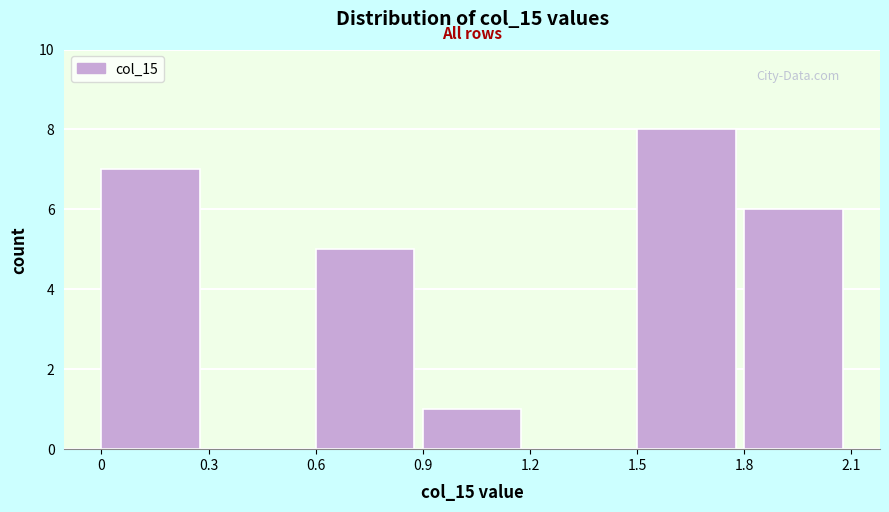

What is the height of the bar covering 0 to 0.3 on the x-axis? The values are not printed on the chart, so give them approximately, as read against the axis.

7